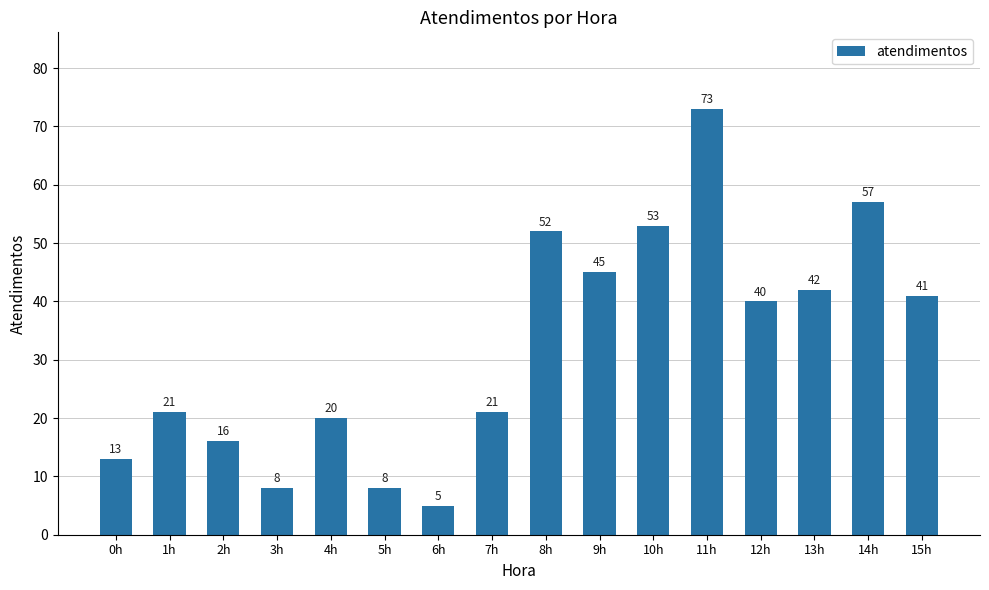

What is the average value?

32